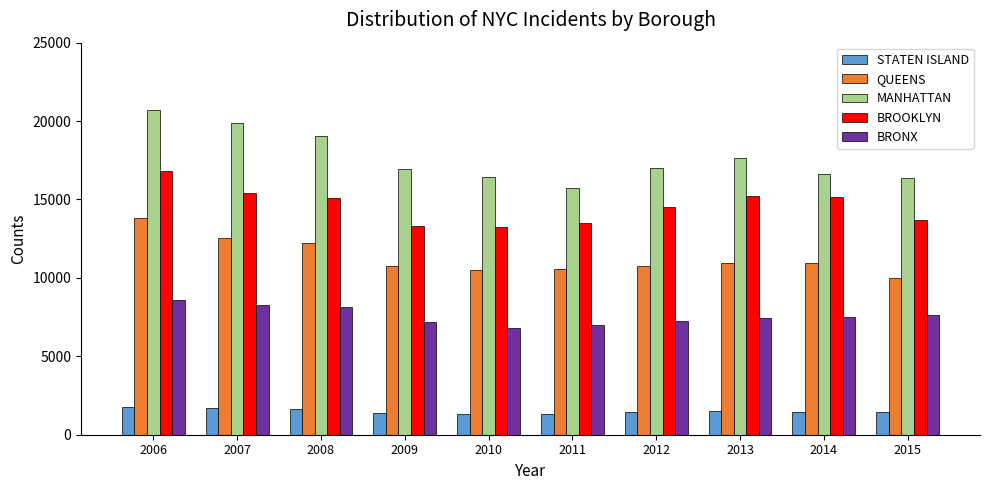

At which category does the chart reach its peak across all series?

2006